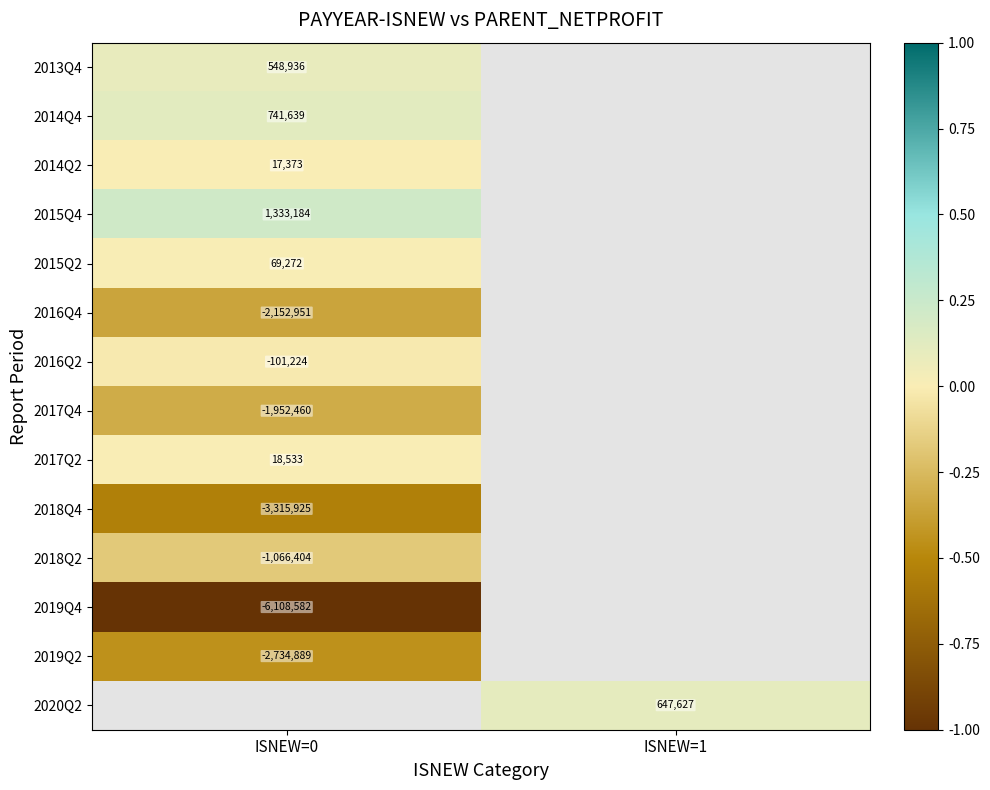

At which label does 2014Q2 reach its minimum?

ISNEW=0